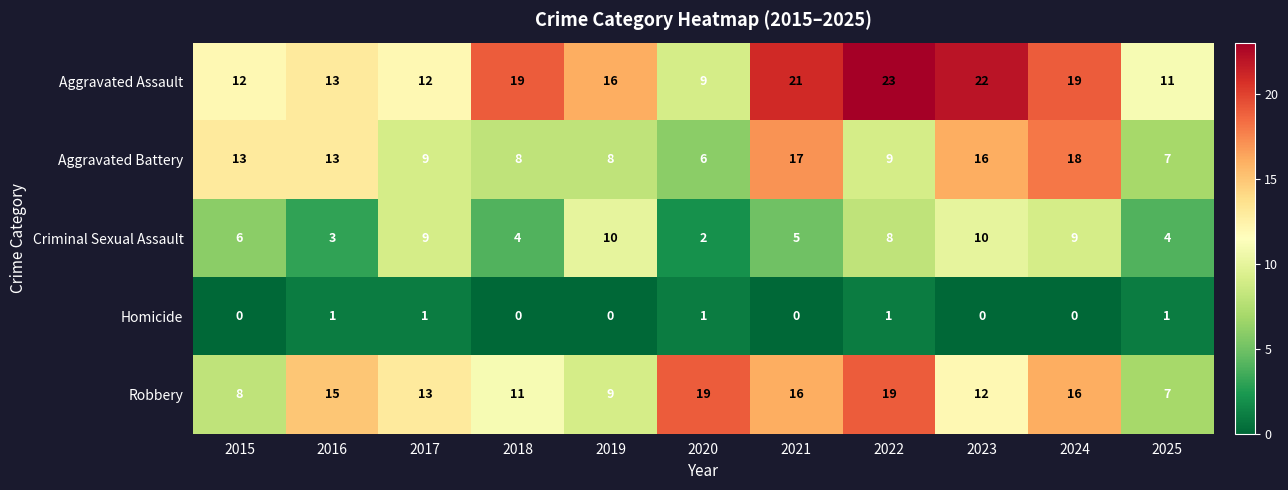

What is the spread (max minus min) of values at 2015?

13